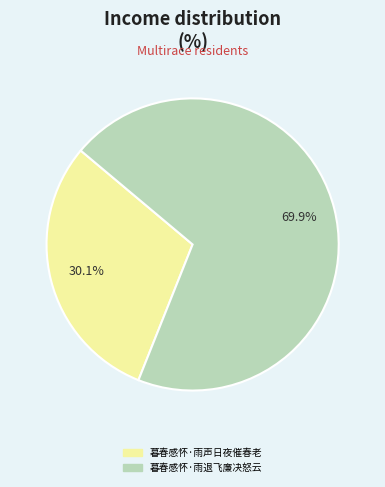

To the nearest percent, what is the difference between the 暮春感怀·雨退飞廉决怒云 and 暮春感怀·雨声日夜催春老 slice percentages?

40%